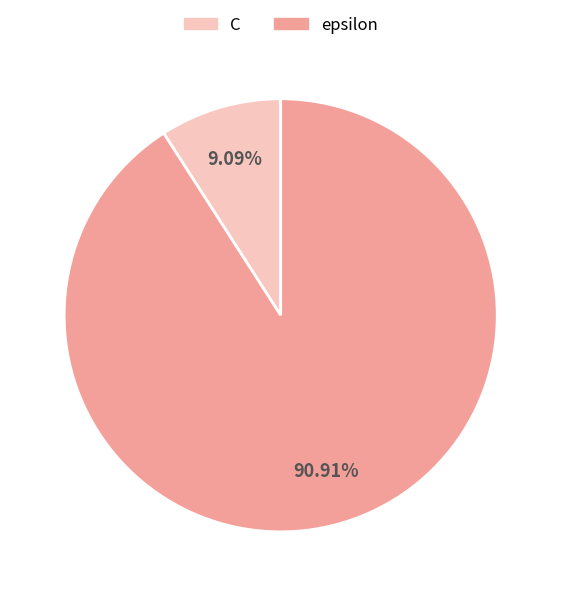

To the nearest percent, what portion does epsilon represent?

91%